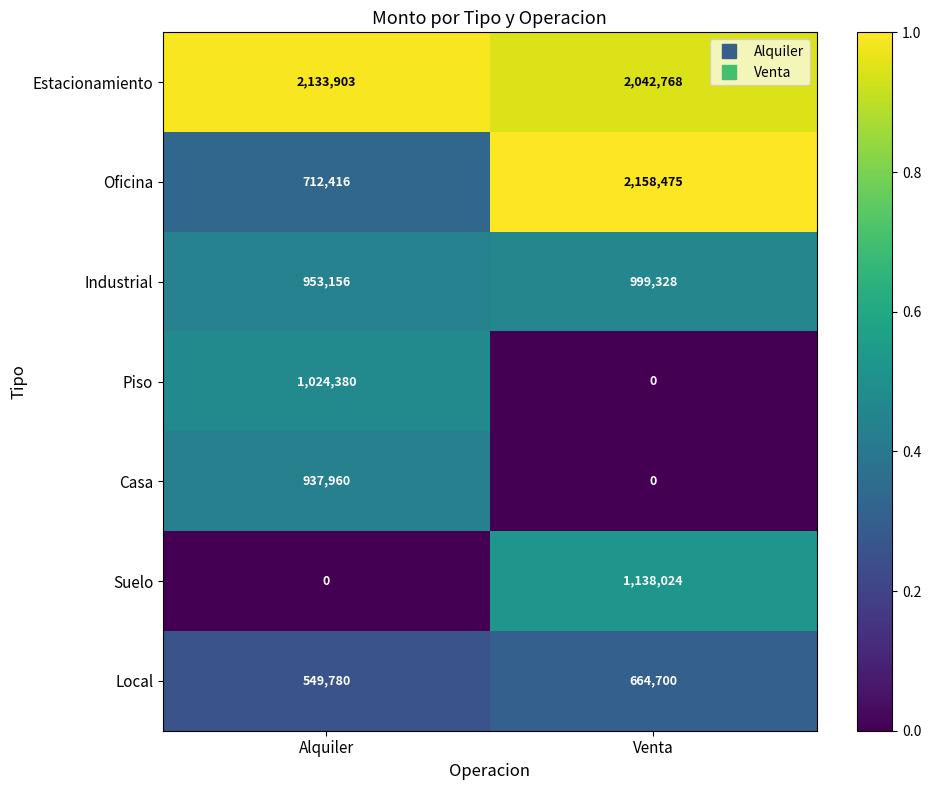

What is the difference between the maximum and minimum values in the Estacionamiento series?

91135